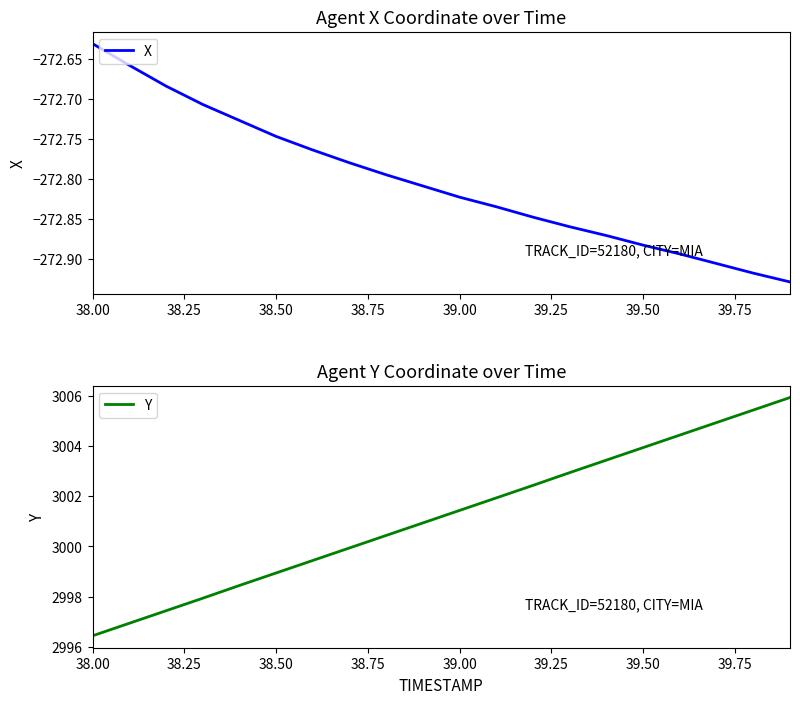

The value of Y at 39.00 is 3001.4. True or false?

True